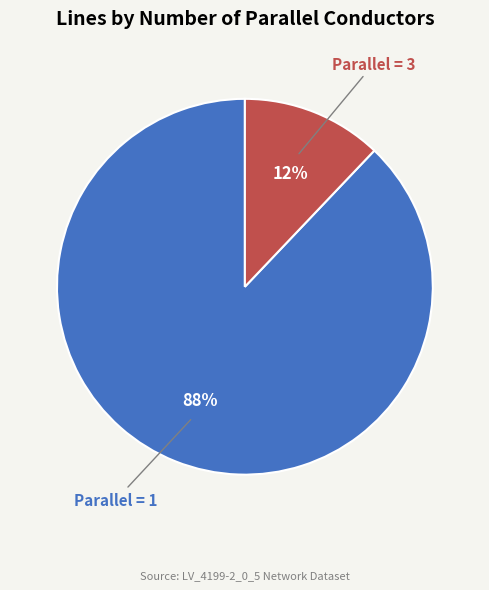

What is the smallest slice in the pie chart?

Parallel = 3